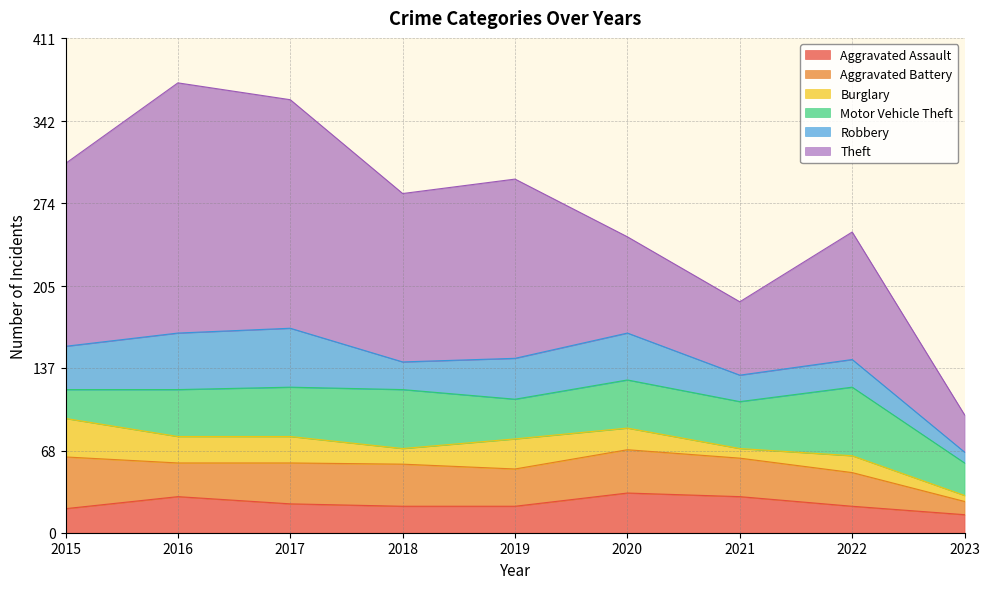

Where is the first local maximum for Theft?

2016